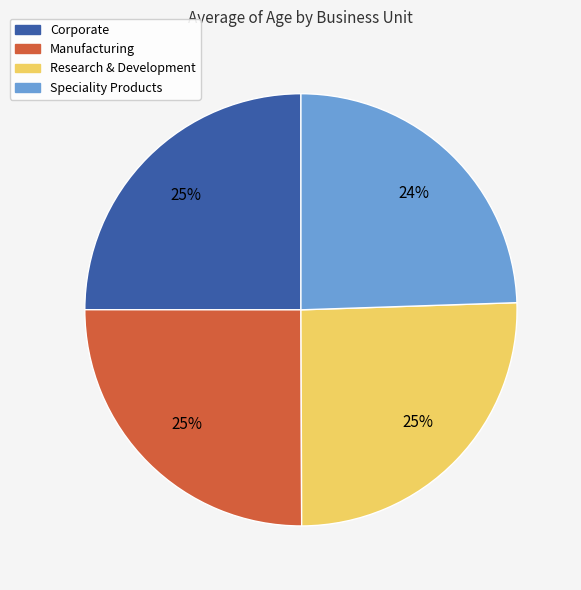

How many slices are in this pie chart?

4